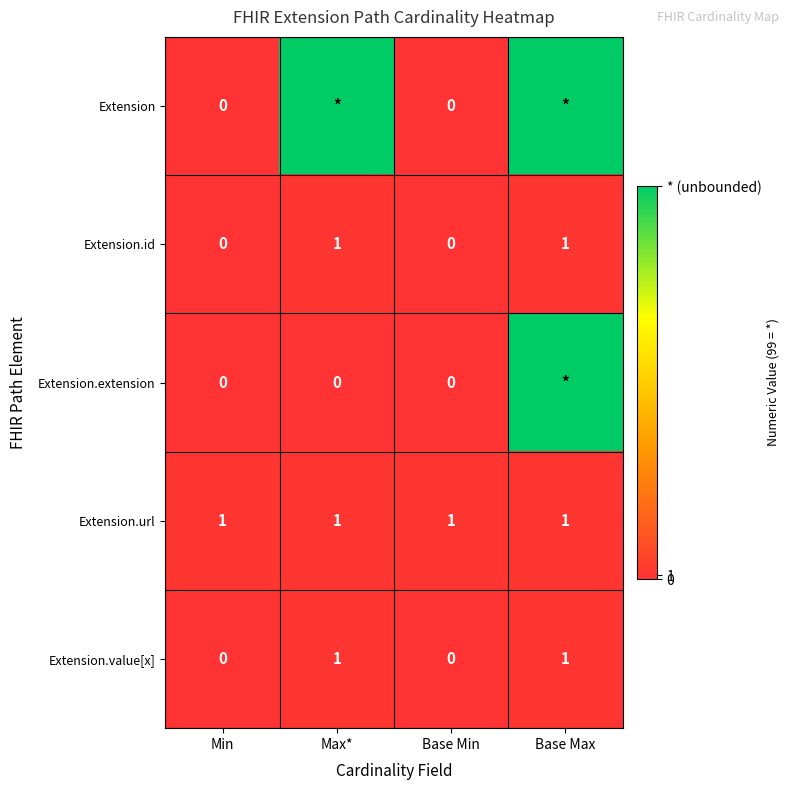

Which has a higher value, Base Max or Max*?

Base Max